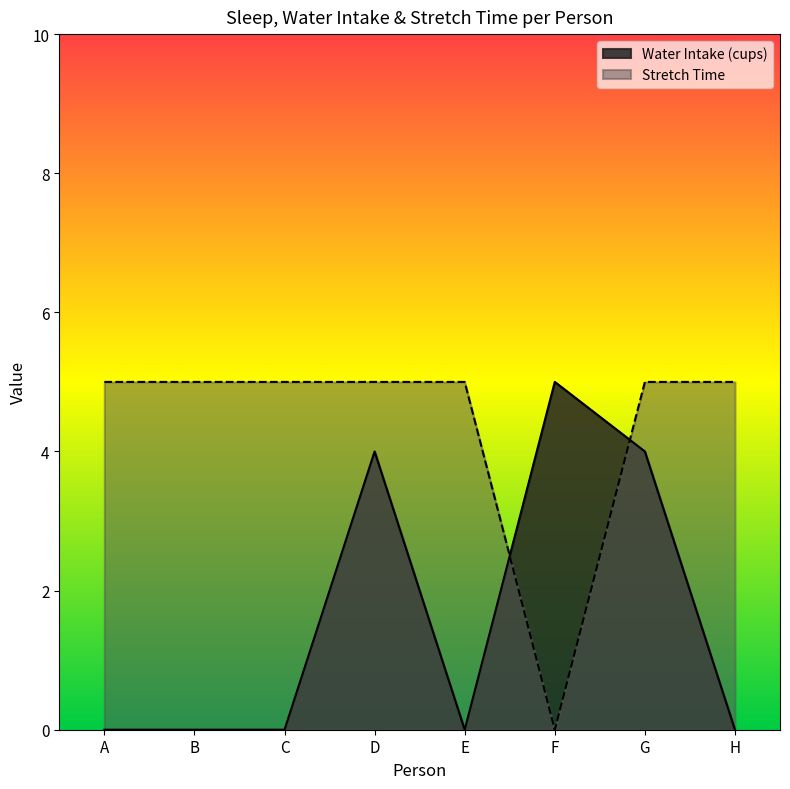

Is the value of Stretch Time at A greater than the value of Water Intake (cups) at D?

Yes